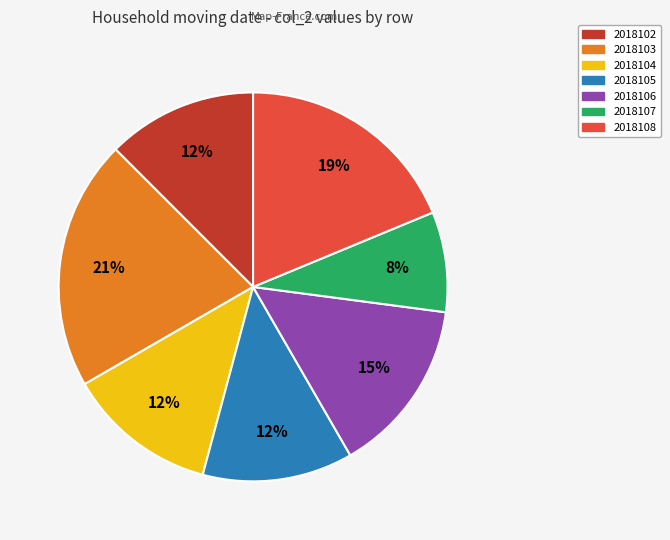

Is the sum of 2018104 and 2018108 greater than half?

No